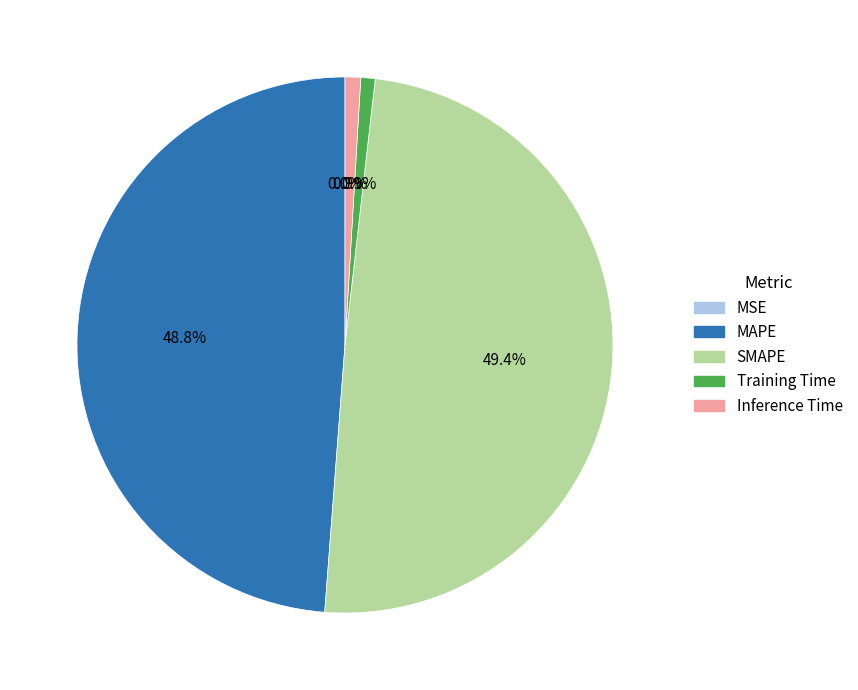

To the nearest percent, what percentage of the pie is Training Time?

1%